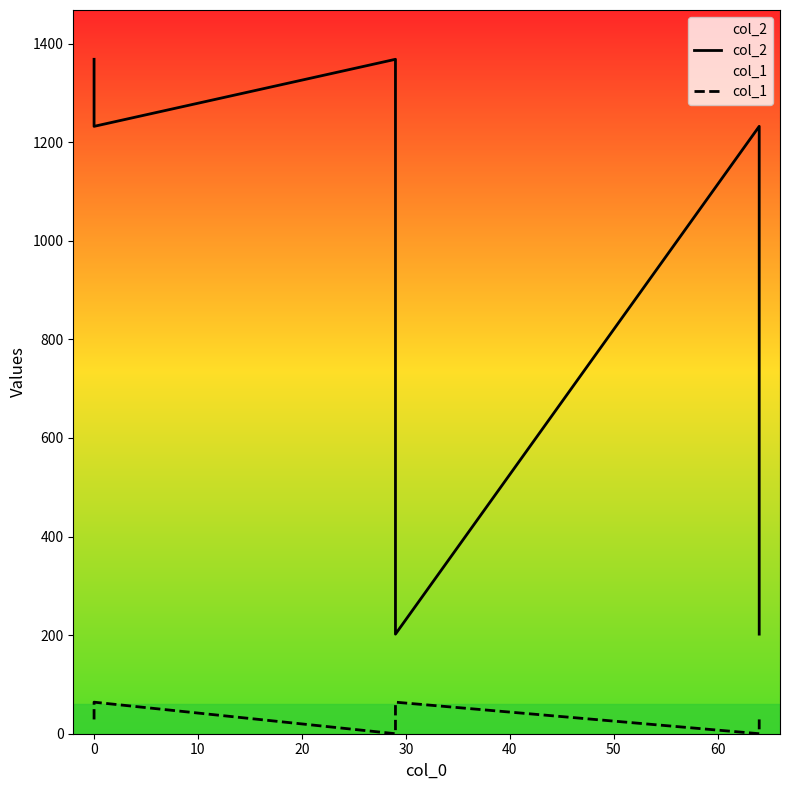

How many data points does each series have?

6